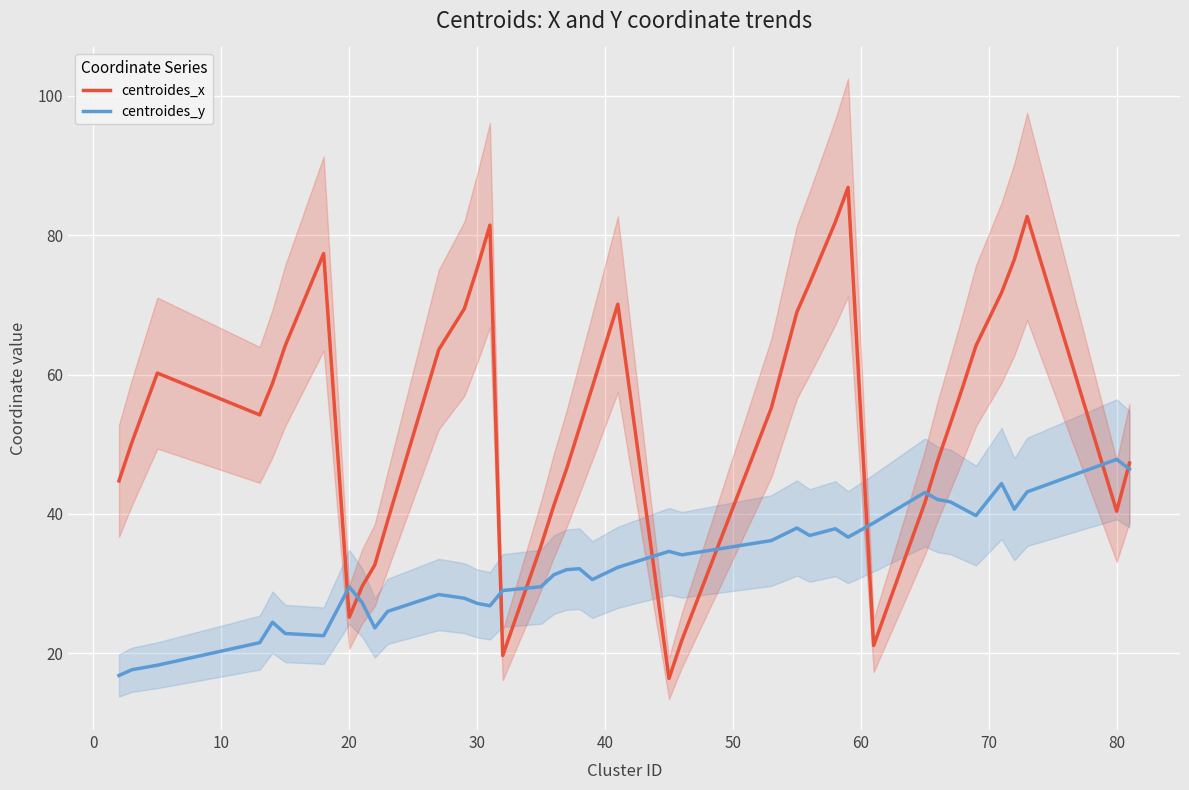

What is the difference between the maximum and second lowest values in the centroides_y series?

30.2